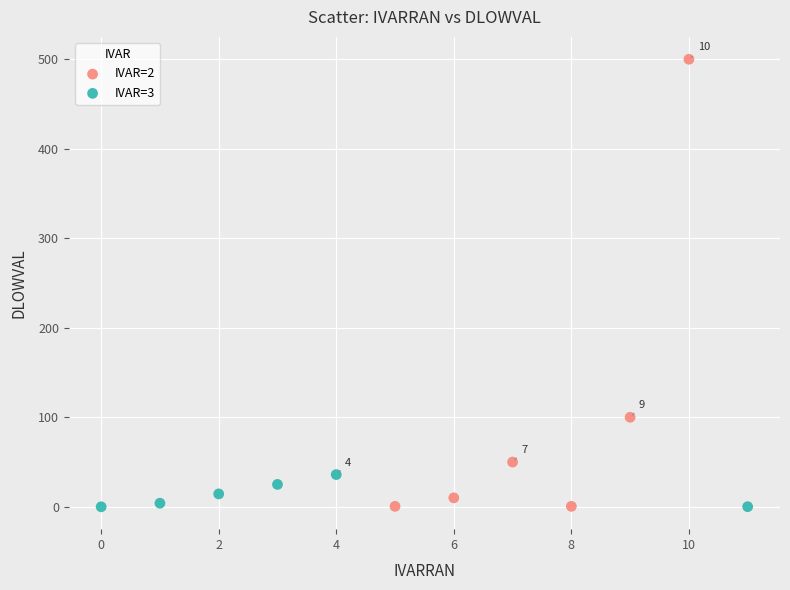

Which series reaches the maximum Y coordinate?

IVAR=2